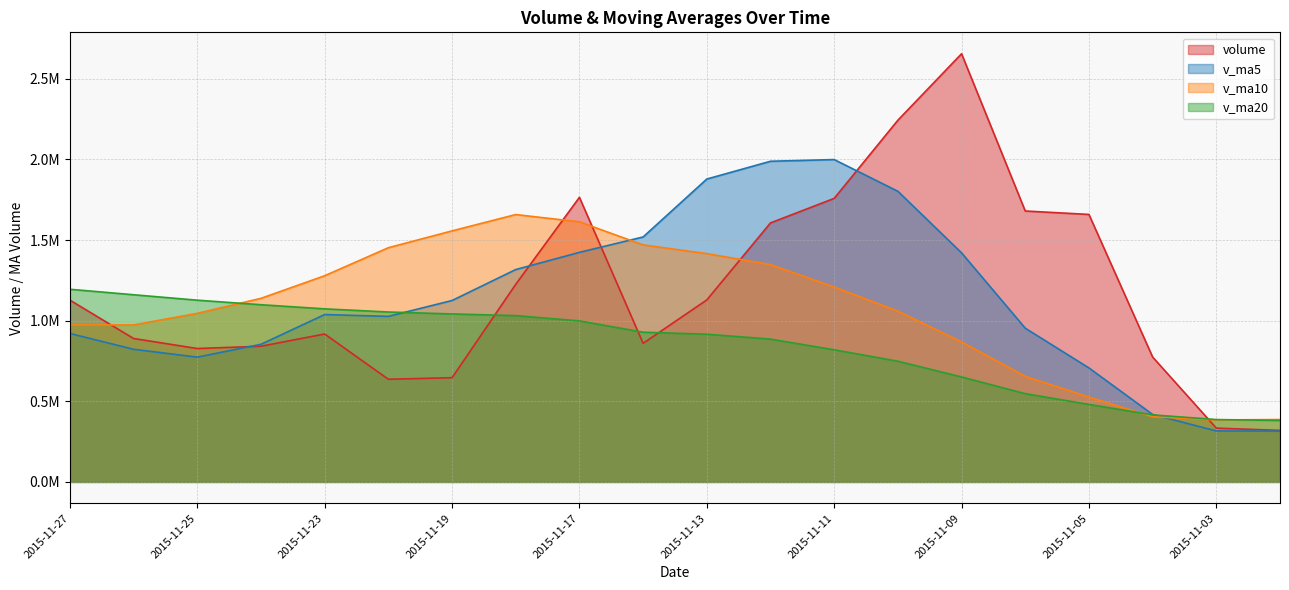

Where is v_ma10 nearest to the value 1021061?

2015-11-25